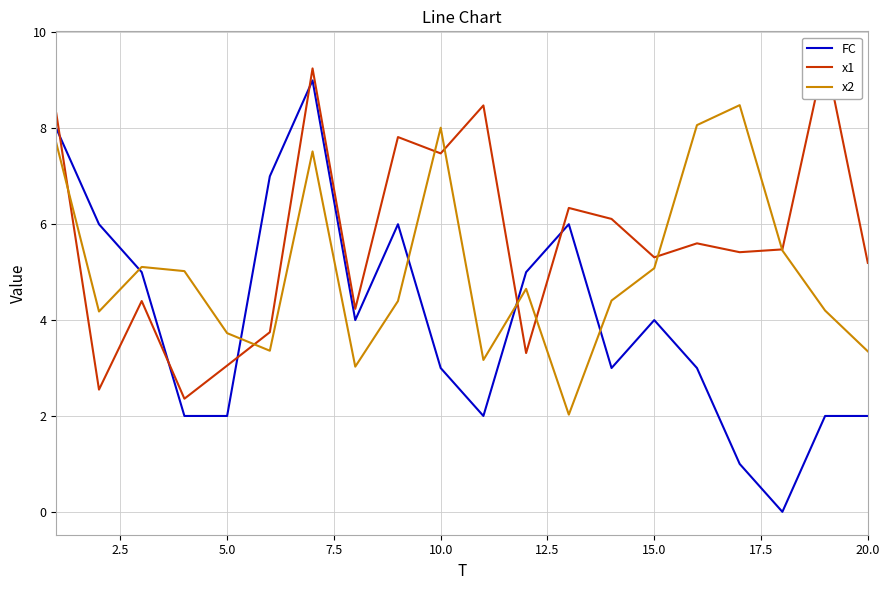

In FC, how many points are higher than both neighbors (excluding endpoints)?

4